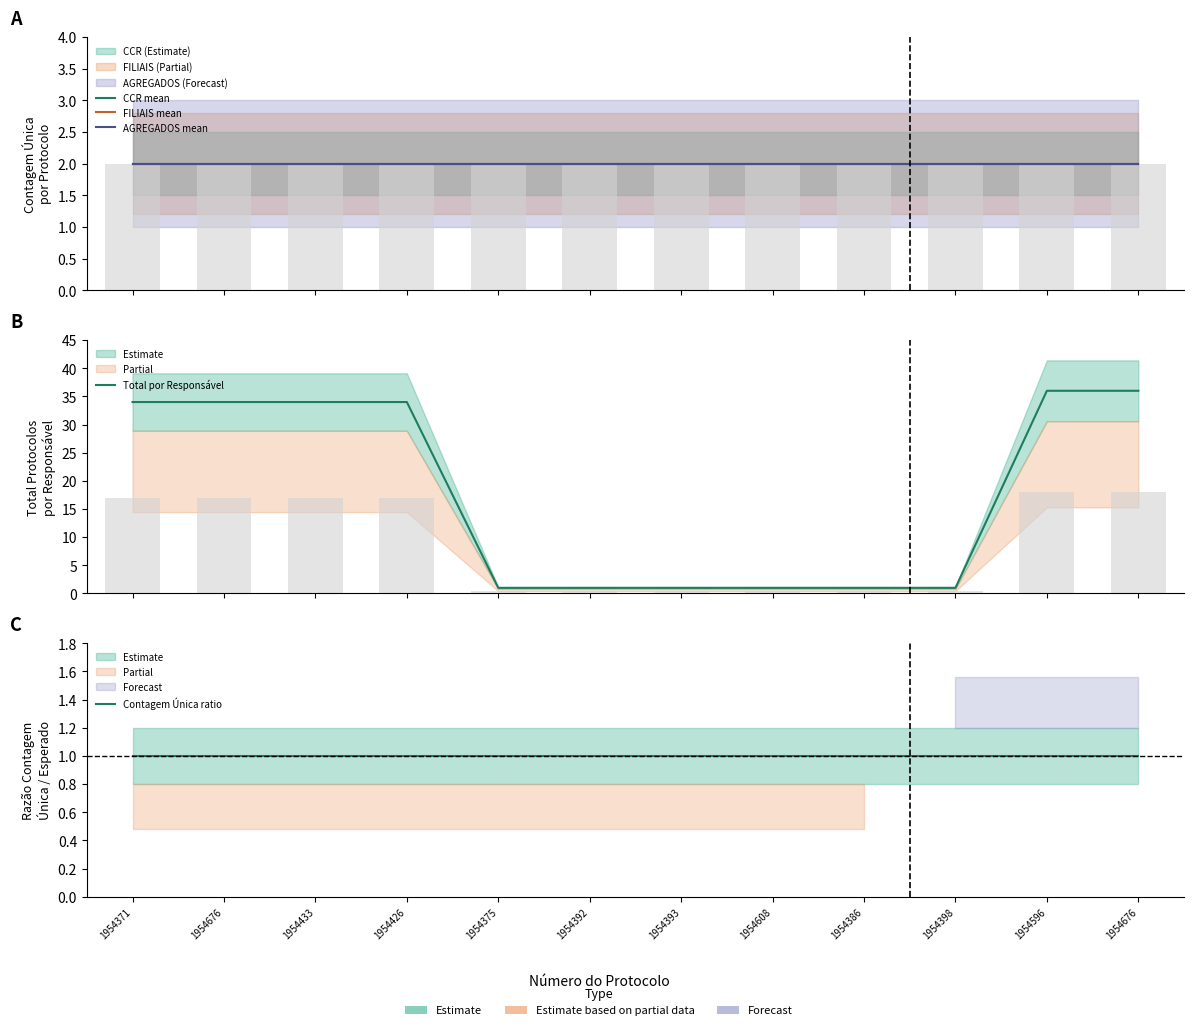

Reading left to right, what are all the values shown in this chart?

CCR mean: 1954371=2	1954676=2	1954433=2	1954426=2	1954375=2	1954392=2	1954393=2	1954608=2	1954386=2	1954398=2	1954596=2	1954676=2
FILIAIS mean: 1954371=2	1954676=2	1954433=2	1954426=2	1954375=2	1954392=2	1954393=2	1954608=2	1954386=2	1954398=2	1954596=2	1954676=2
AGREGADOS mean: 1954371=2	1954676=2	1954433=2	1954426=2	1954375=2	1954392=2	1954393=2	1954608=2	1954386=2	1954398=2	1954596=2	1954676=2
Total por Responsável: 1954371=34	1954676=34	1954433=34	1954426=34	1954375=1	1954392=1	1954393=1	1954608=1	1954386=1	1954398=1	1954596=36	1954676=36
Contagem Única ratio: 1954371=1	1954676=1	1954433=1	1954426=1	1954375=1	1954392=1	1954393=1	1954608=1	1954386=1	1954398=1	1954596=1	1954676=1